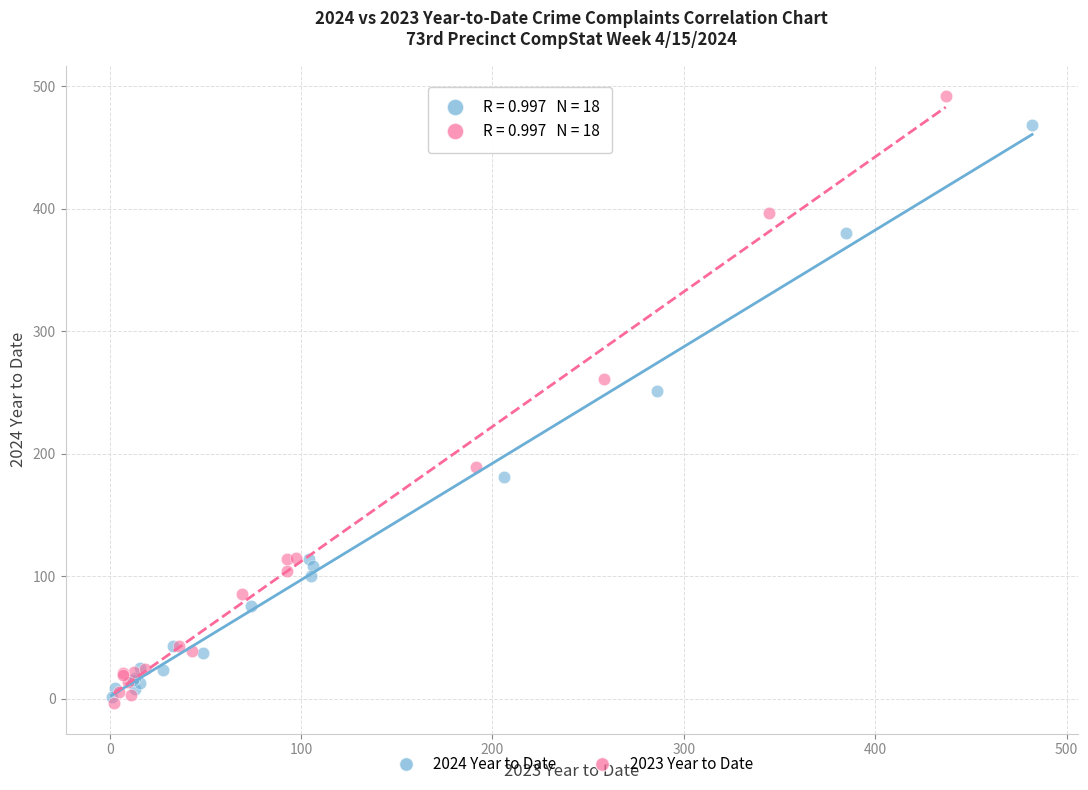

Which series reaches the maximum Y coordinate?

2023 Year to Date